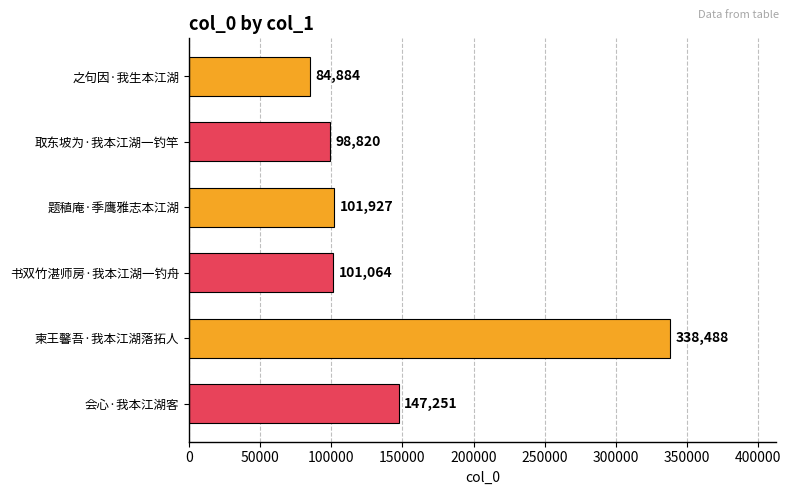

Between 取东坡为·我本江湖一钓竿 and 柬王馨吾·我本江湖落拓人, which is larger?

柬王馨吾·我本江湖落拓人